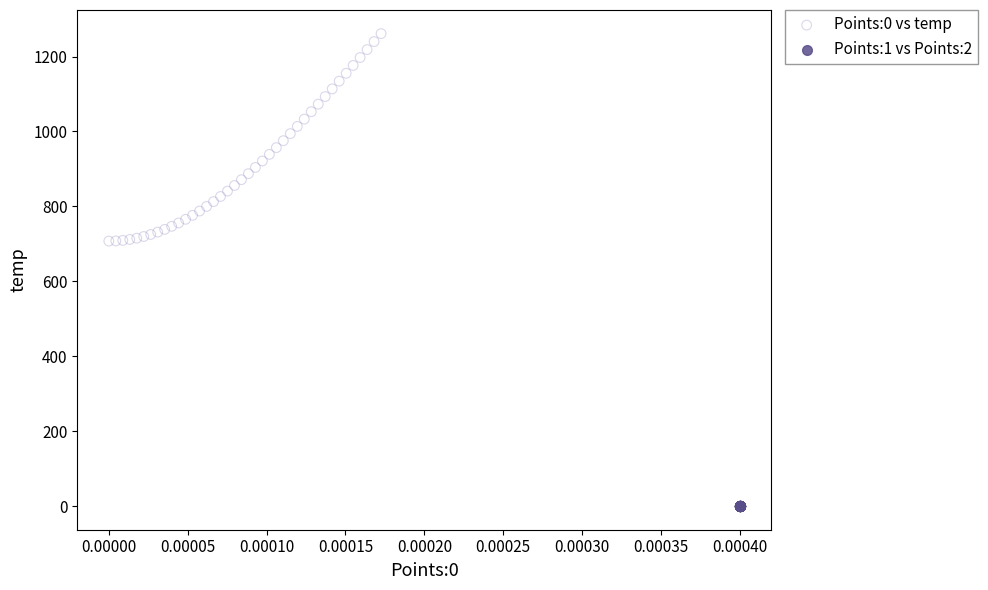

Which series contains the lowest Y value?

Points:1 vs Points:2